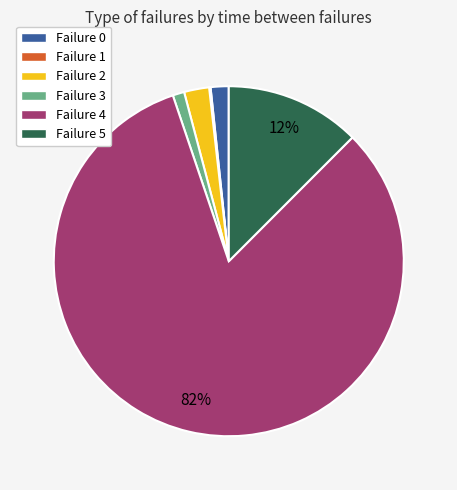

True or false: Failure 3 accounts for 1% of the total.

True